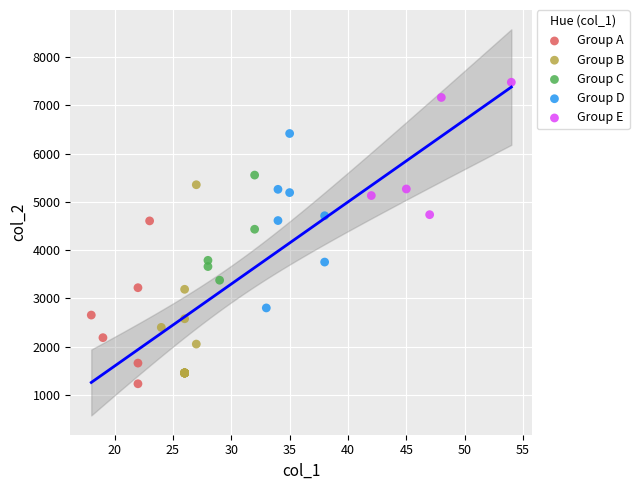

Which series contains the highest Y value?

Group E